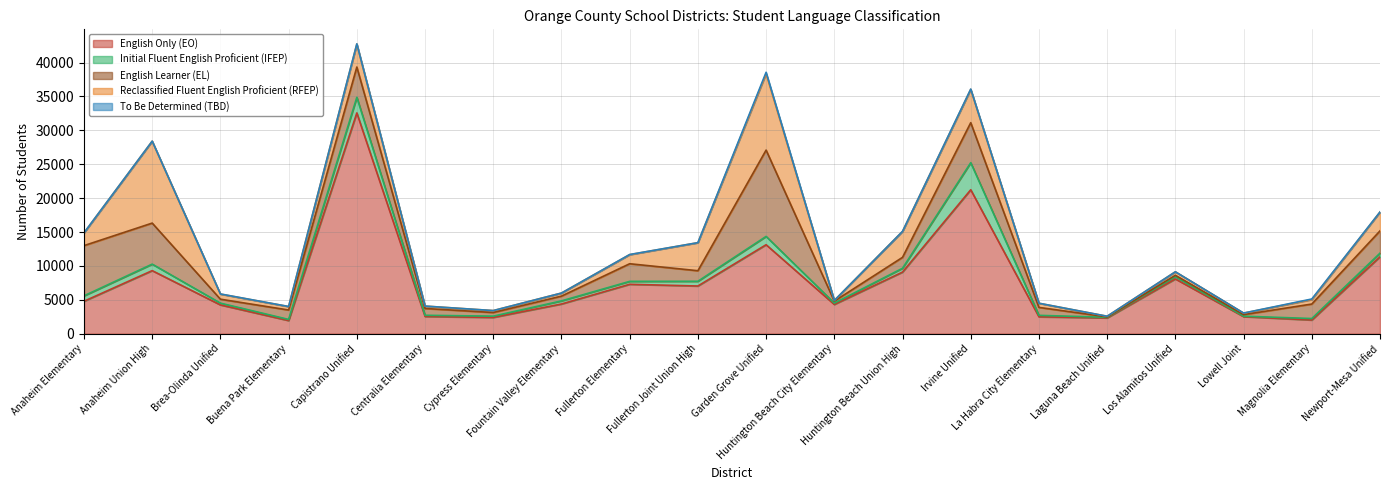

At which category does the chart reach its peak across all series?

Capistrano Unified